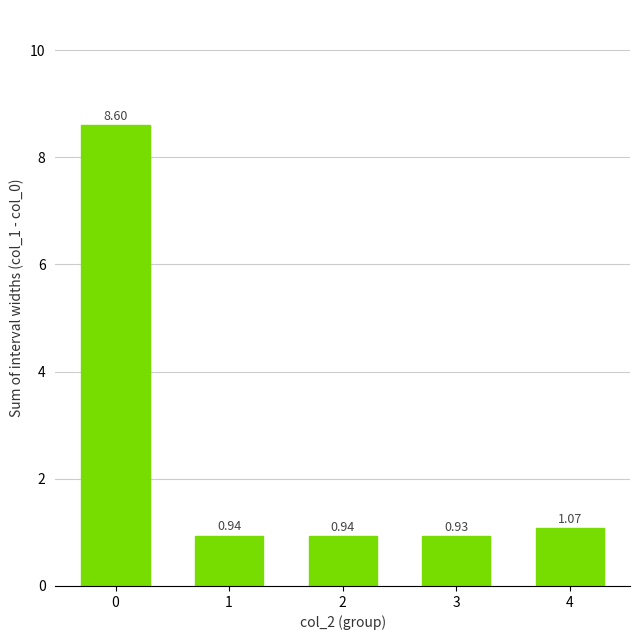

What is the change in value from 0 to 2?

-7.7